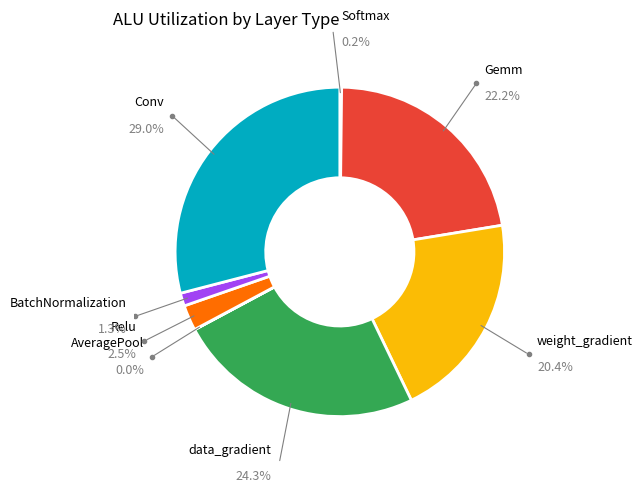

What is the largest slice in the pie chart?

Conv